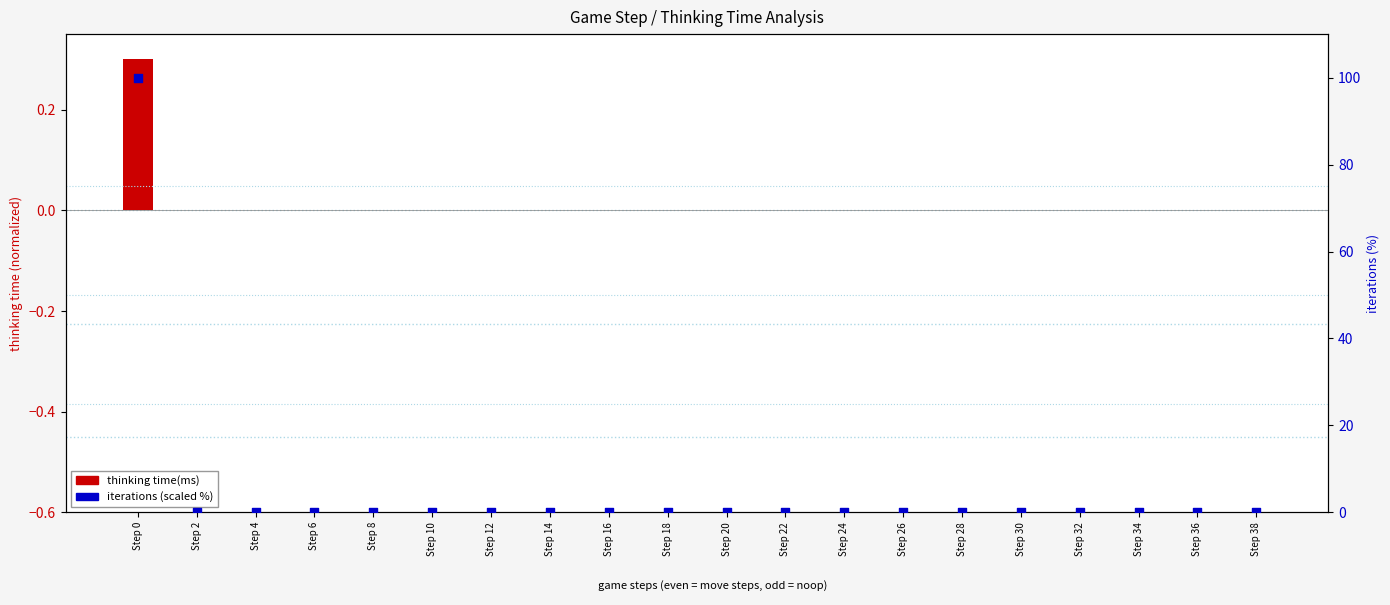

Which series contains the highest Y value?

iterations (scaled %)